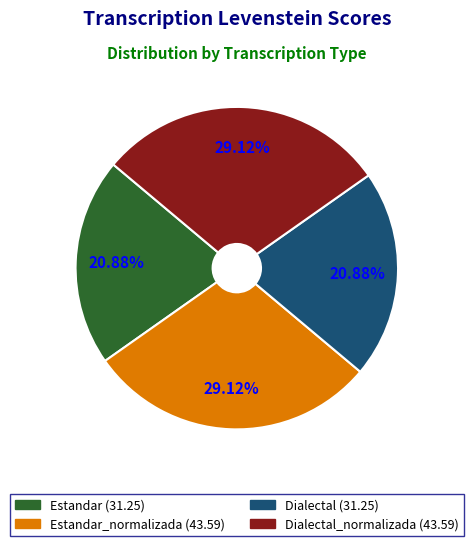

Does any single category account for the majority?

No